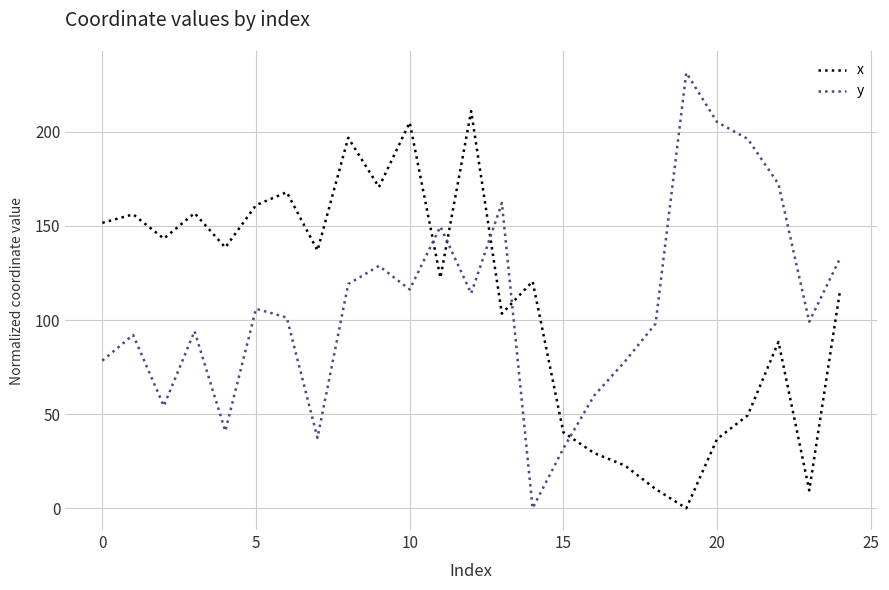

At how many categories does at least one series exceed 182?

6